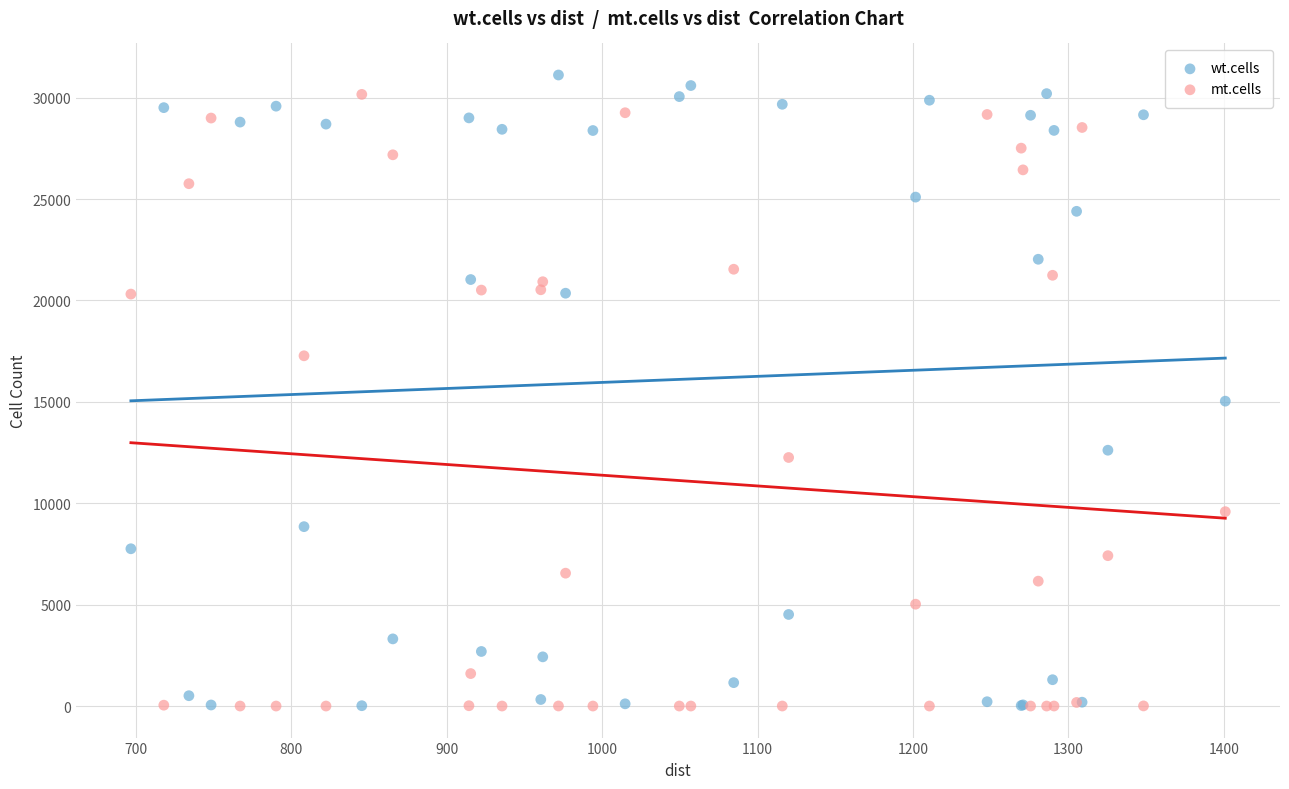

Across all series, what Y value is closest to 15558?

15033